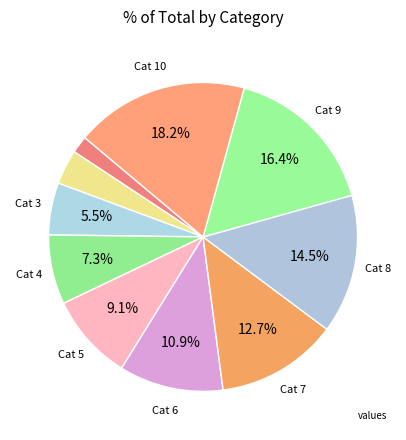

How many segments does this pie chart have?

10